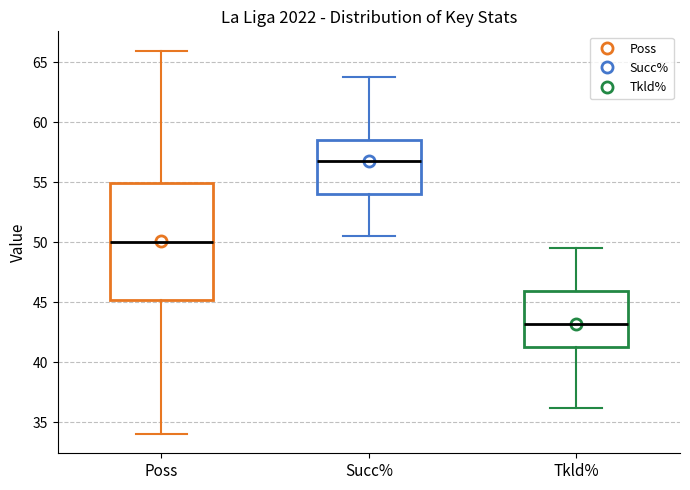

Reading left to right, transcribe this box plot: for each box, give where its median line is, the range the box spans, and where its two whiskers end, as read against the y-axis. The values are not printed on the chart, so give them approximately, as read against the axis.

Poss: median 50.0, box 45.0 to 55.0, whiskers 34.0 to 66.0
Succ%: median 57.0, box 54.0 to 58.5, whiskers 50.5 to 64.0
Tkld%: median 43.0, box 41.5 to 46.0, whiskers 36.0 to 49.5